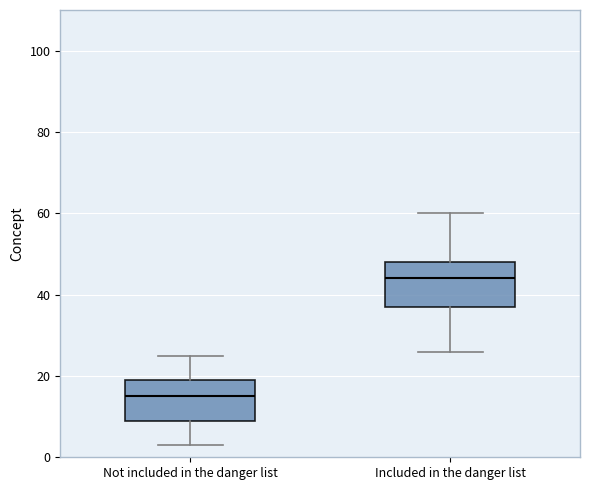

Reading left to right, read every box against the y-axis: the position of its median line, the range the box covers, and the ends of its whiskers. The values are not printed on the chart, so give them approximately, as read against the axis.

Not included in the danger list: median 16, box 10 to 20, whiskers 4 to 26
Included in the danger list: median 44, box 38 to 48, whiskers 26 to 60